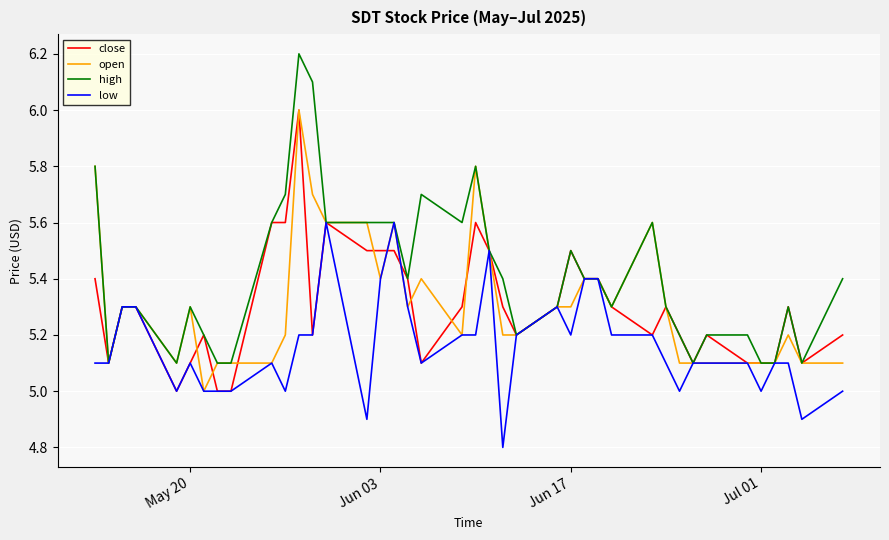

What is the highest value of the open series?

6.0